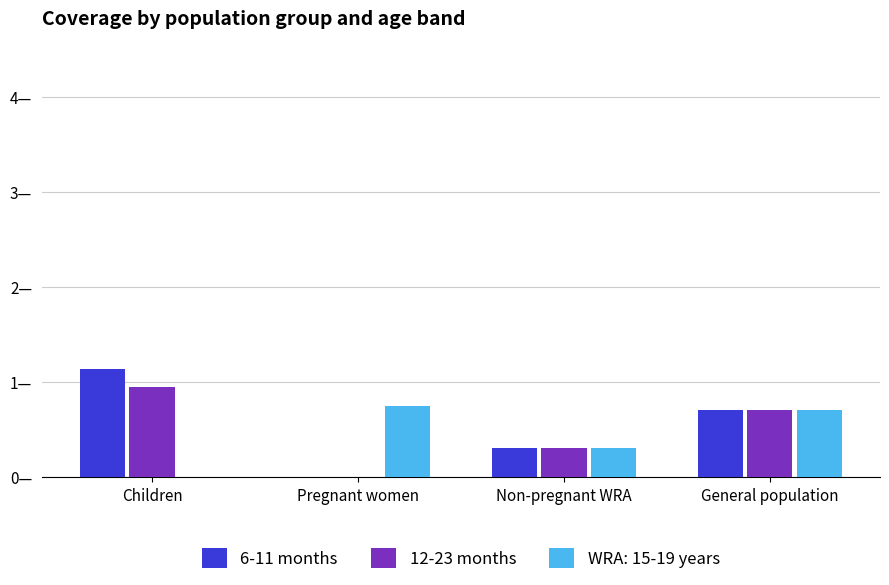

Does the chart contain stacked bars?

No